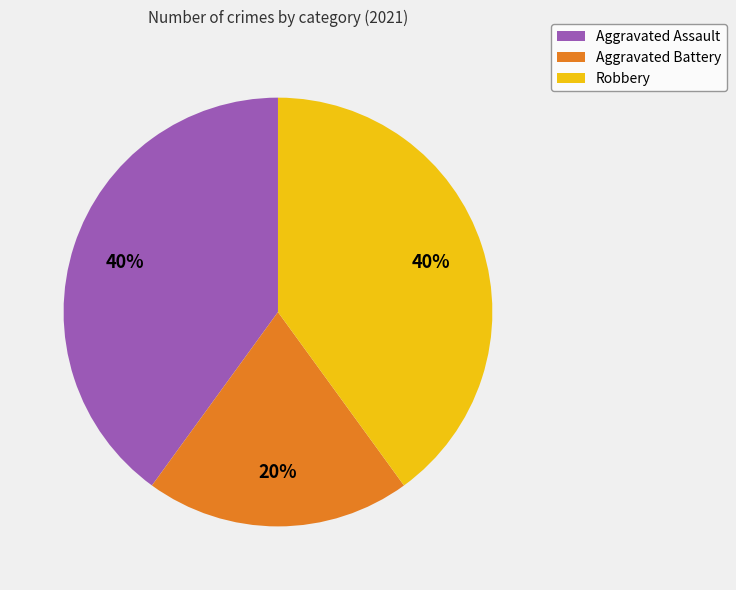

Which has a higher value, Aggravated Battery or Robbery?

Robbery